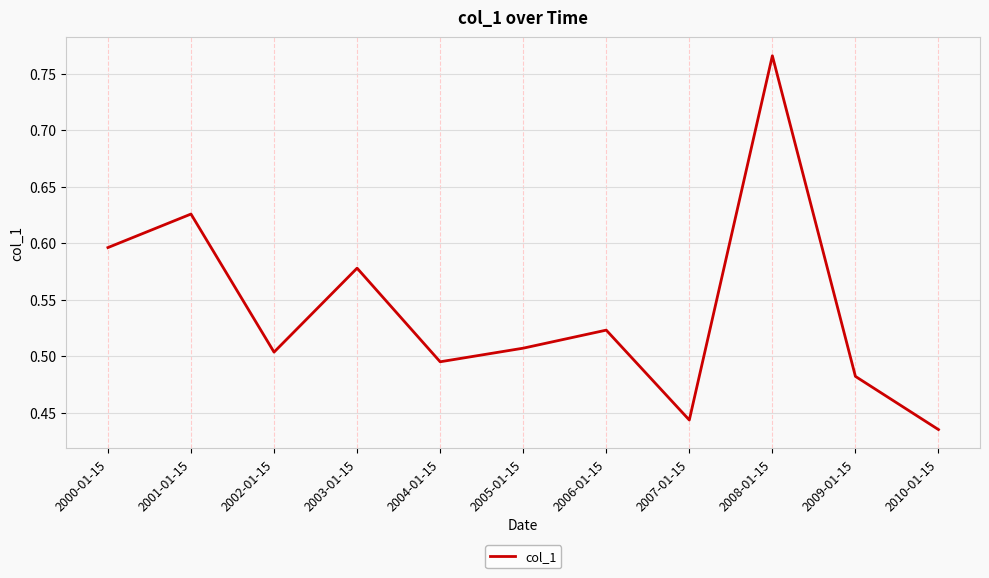

What position from the right is 2005-01-15?

6